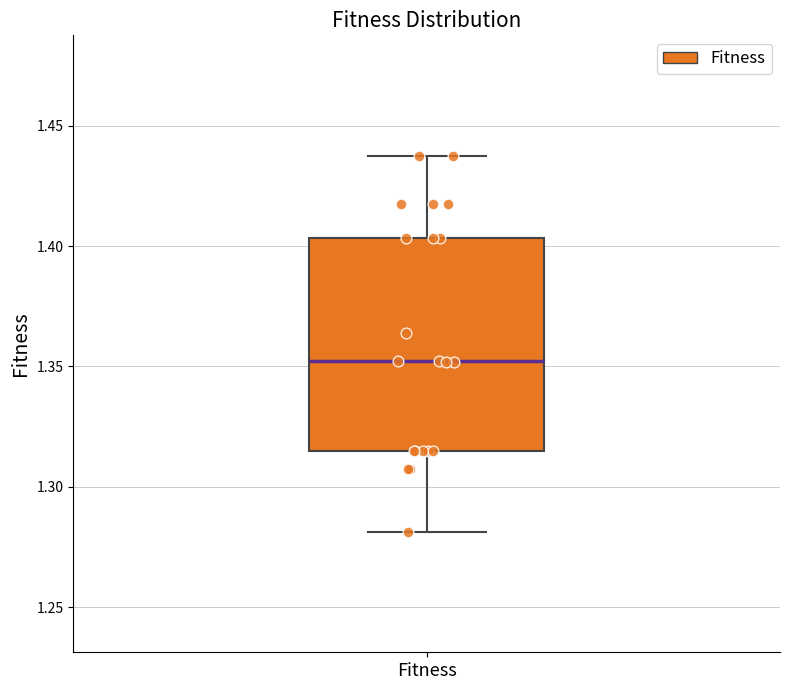

Where does the median line of the box for Fitness sit on the y-axis? The values are not printed on the chart, so give them approximately, as read against the axis.

1.350